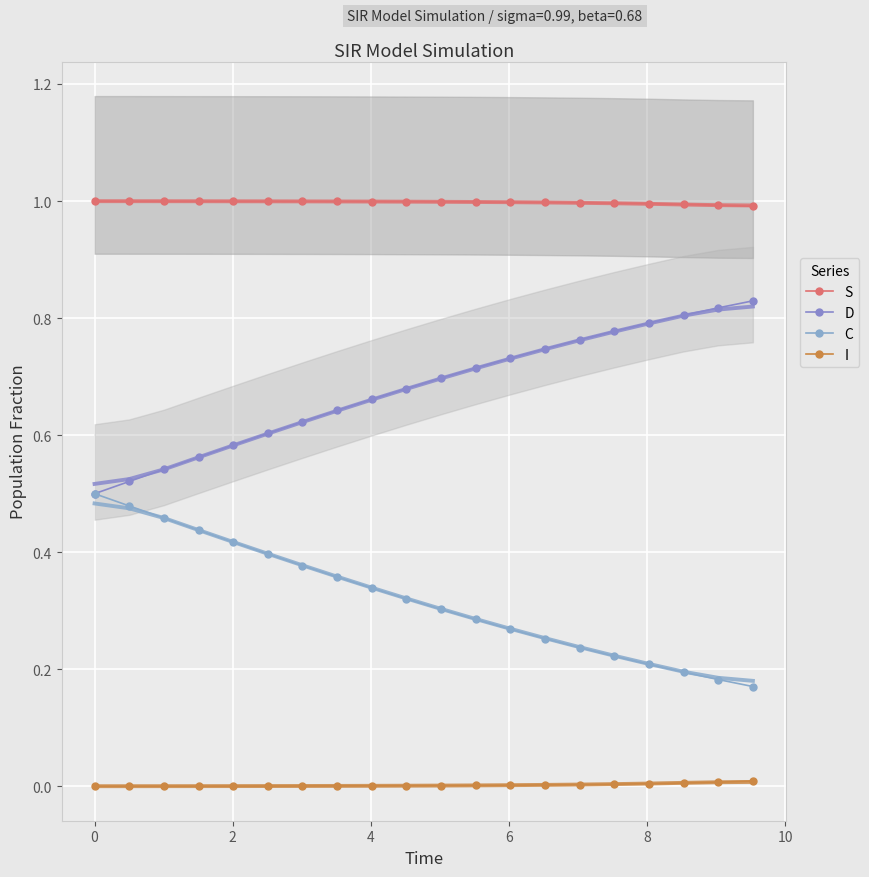

How many lines are shown in the chart?

4